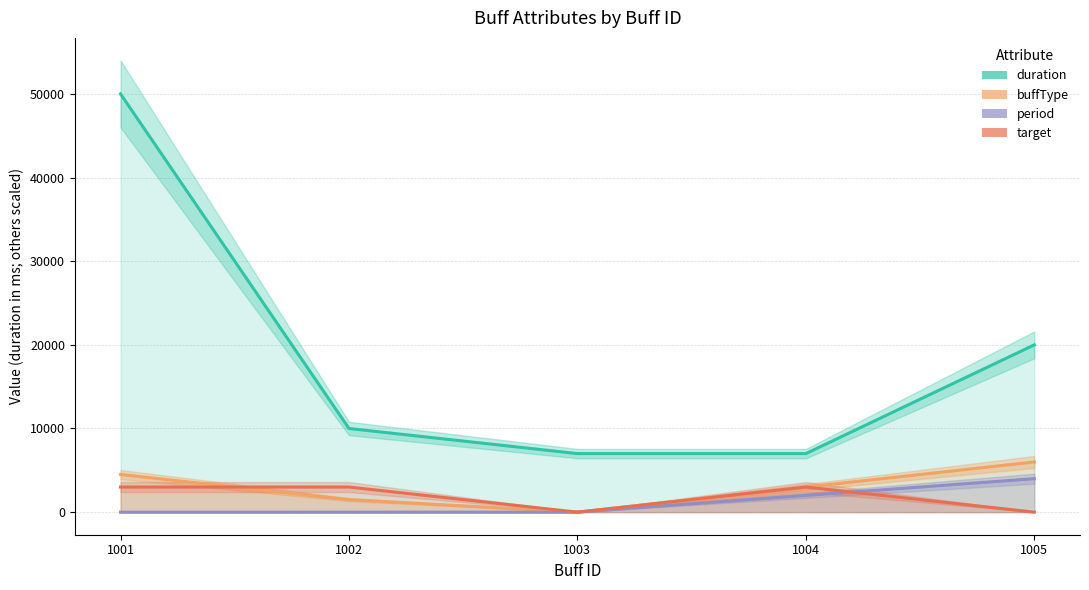

Reading right to left, list all the values displayed in this chart.

duration: 1005=20000	1004=7000	1003=7000	1002=10000	1001=50000
buffType: 1005=6000	1004=3000	1003=0	1002=1500	1001=4500
period: 1005=4000	1004=2000	1003=0	1002=0	1001=0
target: 1005=0	1004=3000	1003=0	1002=3000	1001=3000